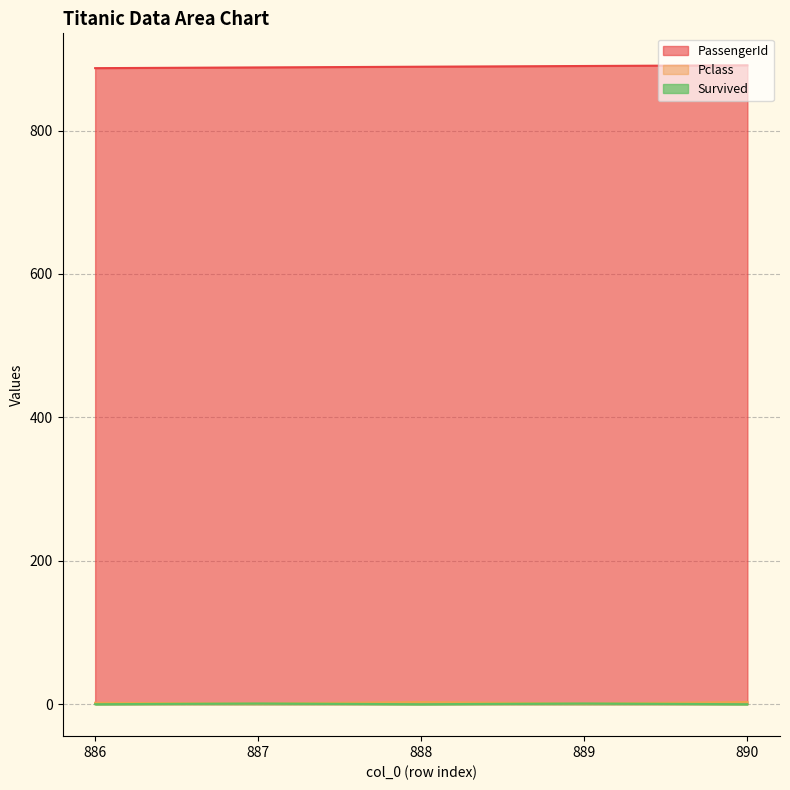

Reading left to right, what are all the values shown in this chart?

PassengerId: 887	888	889	890	891
Pclass: 2	1	3	1	3
Survived: 0	1	0	1	0